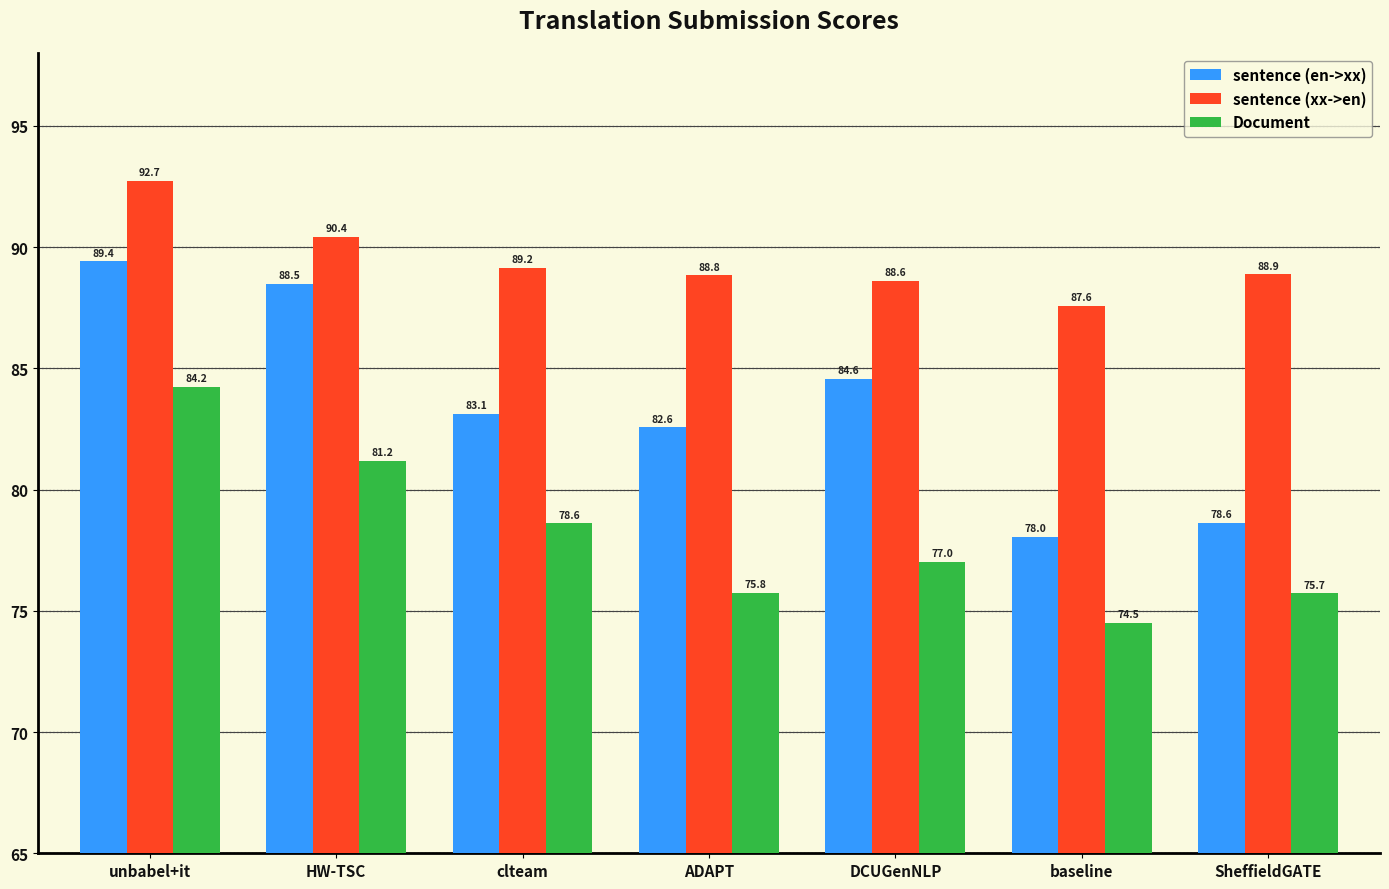

Are the bars grouped side by side (vs. stacked)?

Yes